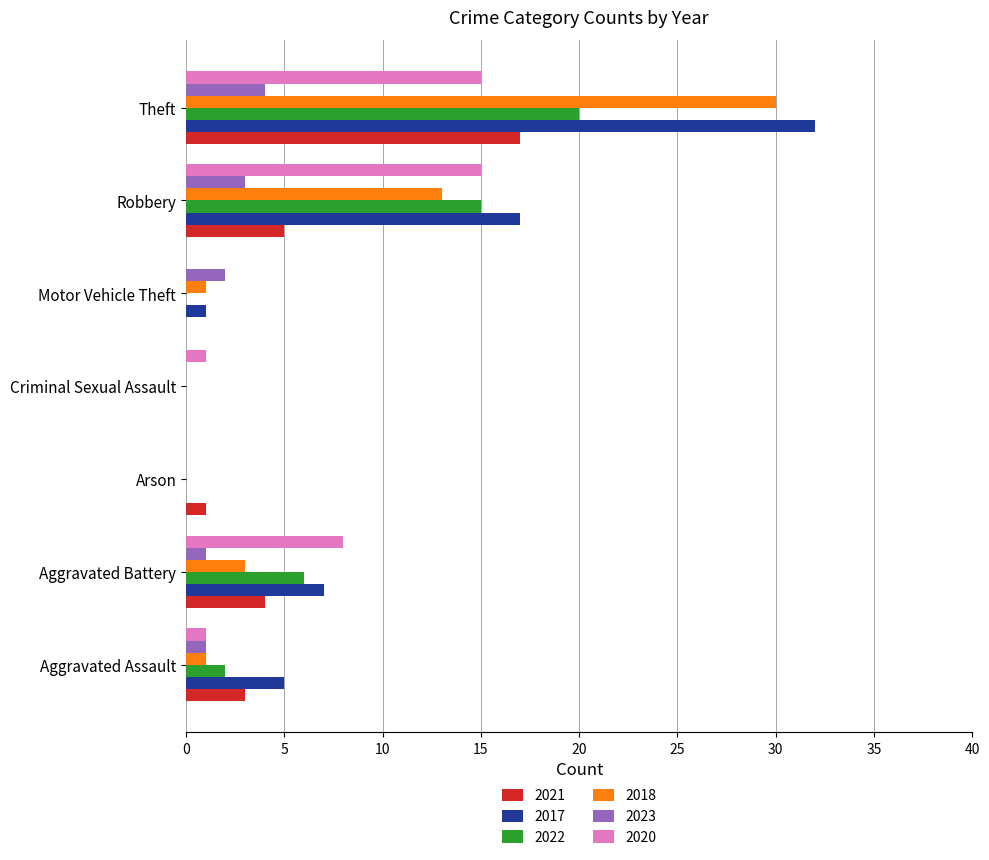

What is the approximate value of 2018 at Robbery?

13